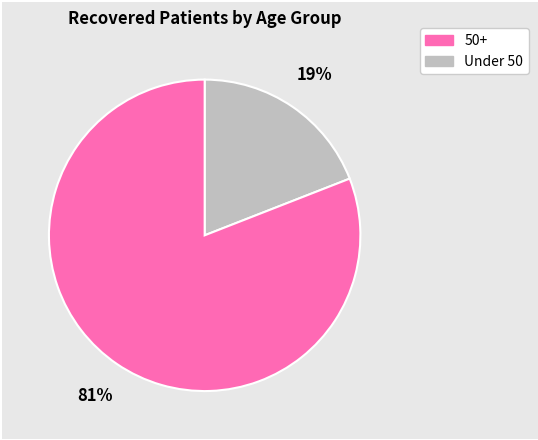

Is there any slice that represents more than half of the pie?

Yes